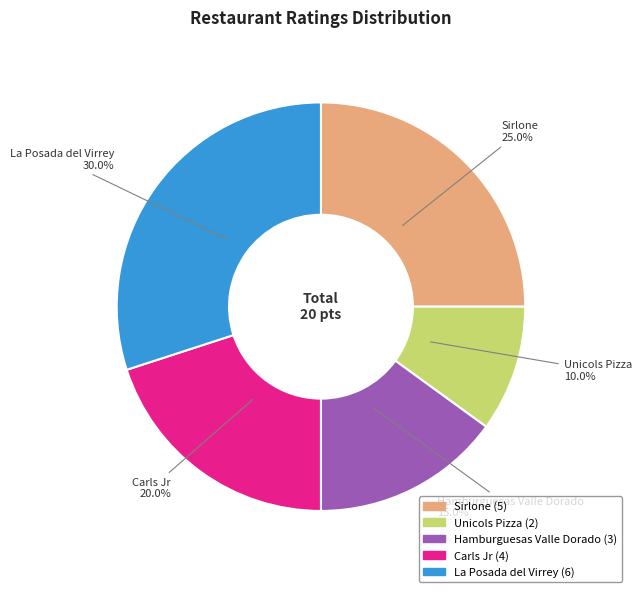

What percentage is the Unicols Pizza slice, to the nearest percent?

10%